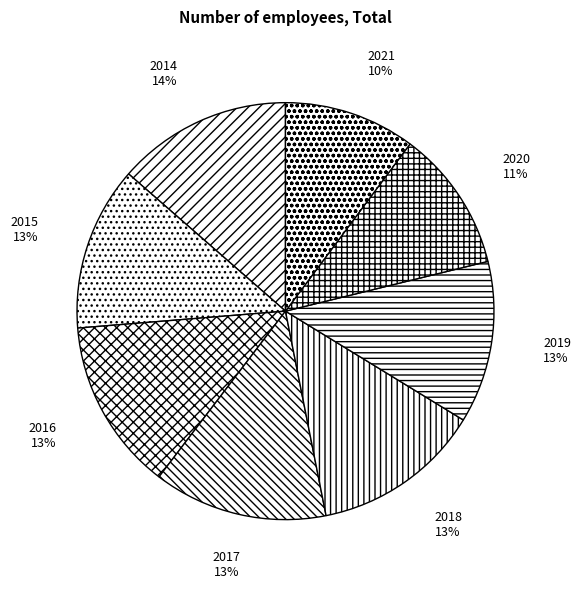

What percentage is the 2016 slice, to the nearest percent?

13%